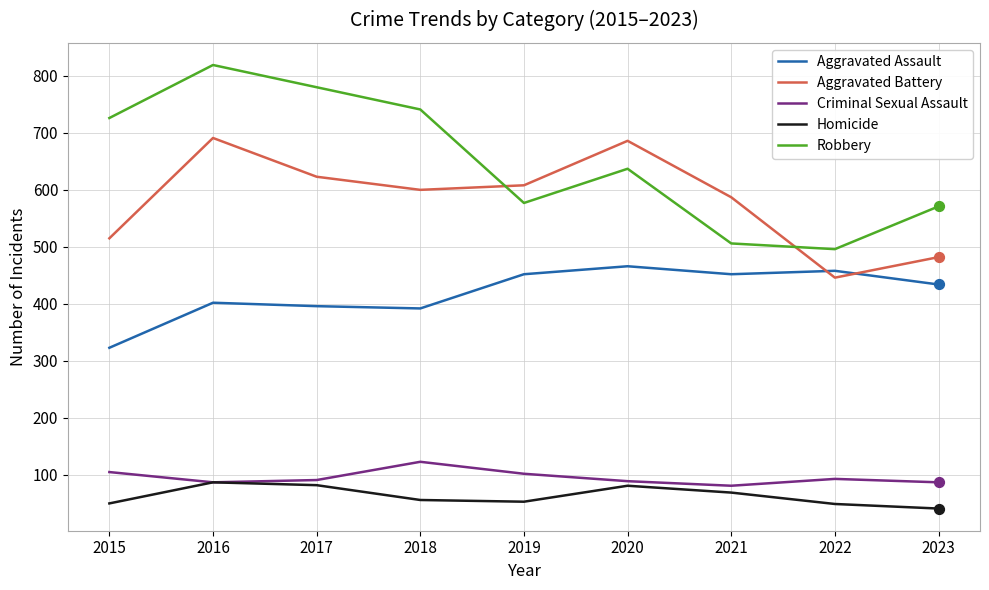

What is the spread (max minus min) of values at 2019?

555